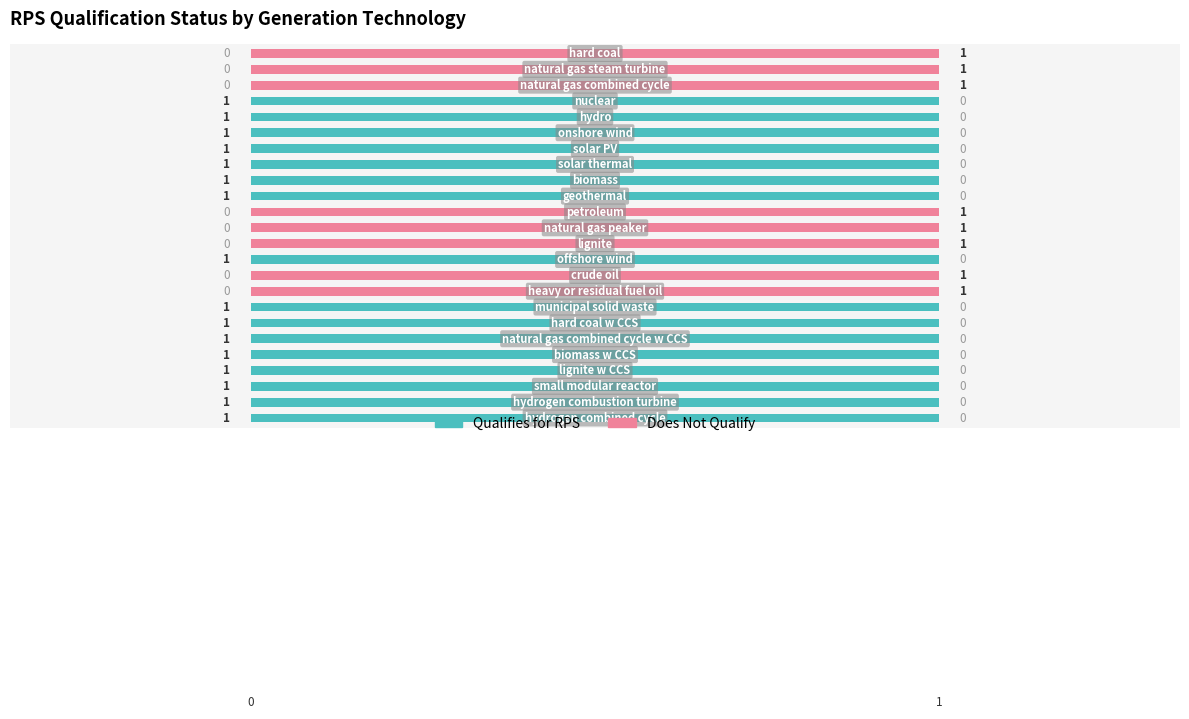

What are all the series names shown in the legend?

Qualifies for RPS, Does Not Qualify